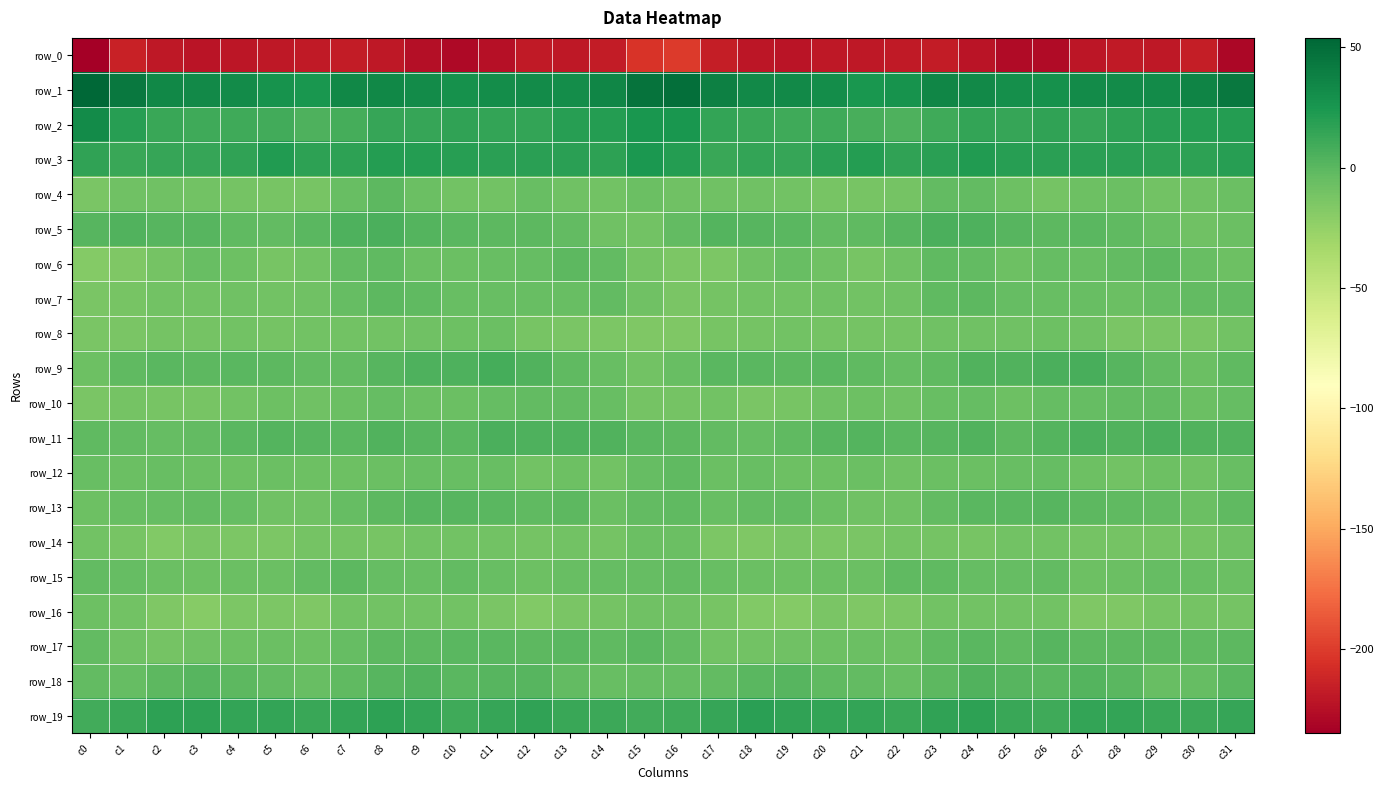

What is the minimum value shown in the chart?

-235.0